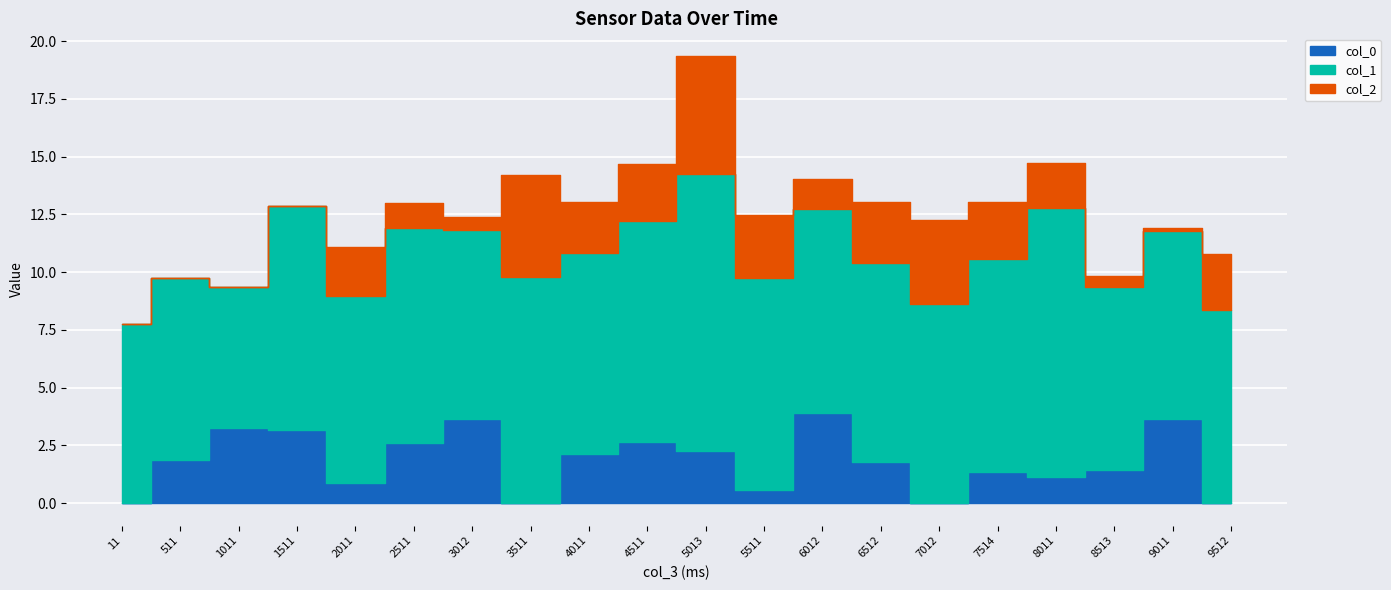

Which series has the largest total across all categories?

col_1